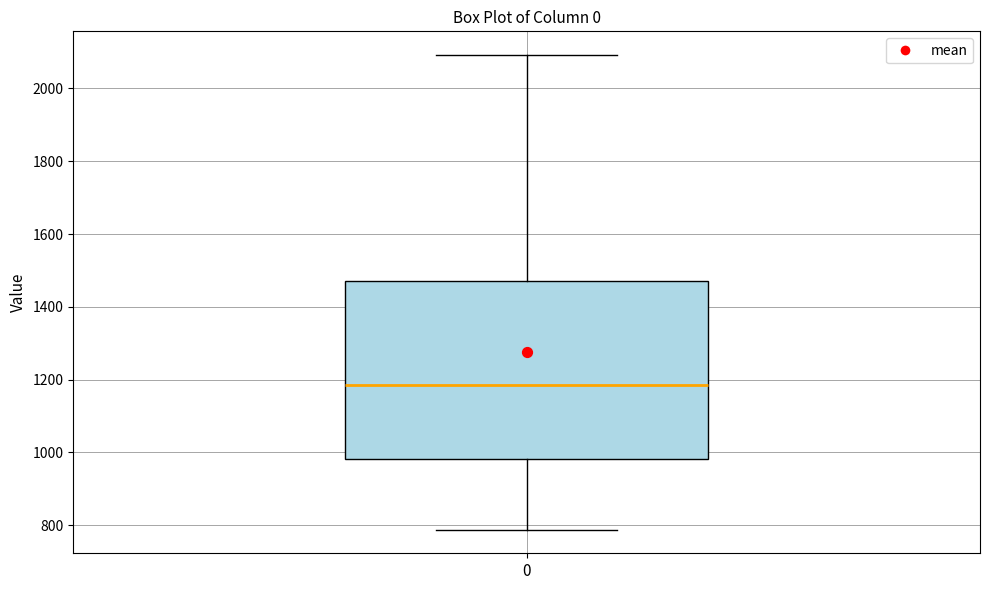

Where is the upper edge of the box at x = 0 on the y-axis? The values are not printed on the chart, so give them approximately, as read against the axis.

1480